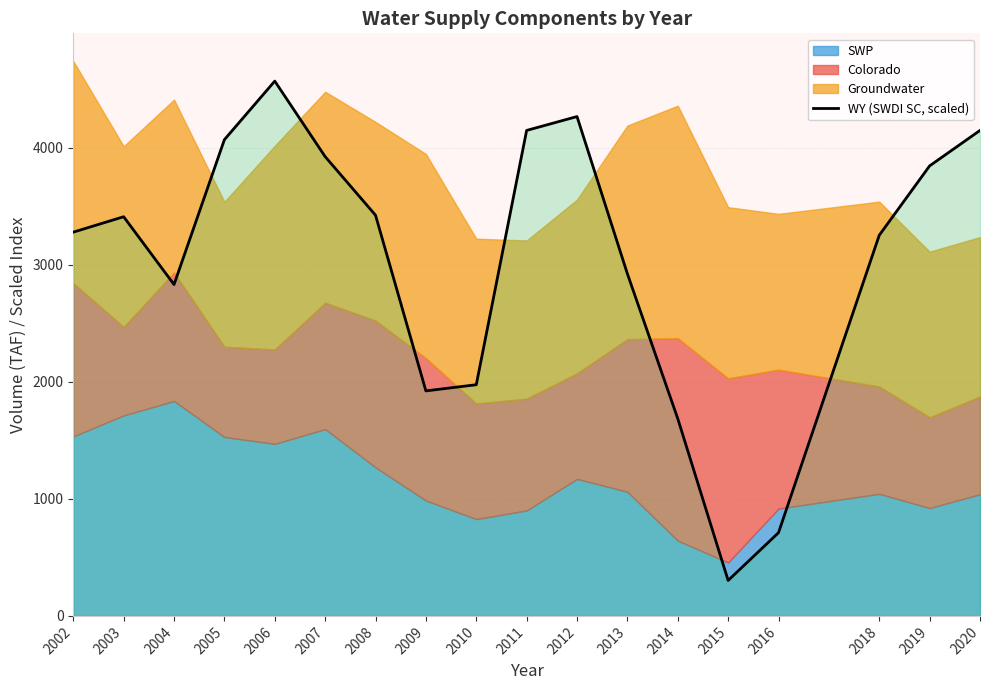

What is the value of the 7th point from the left?

3423.6